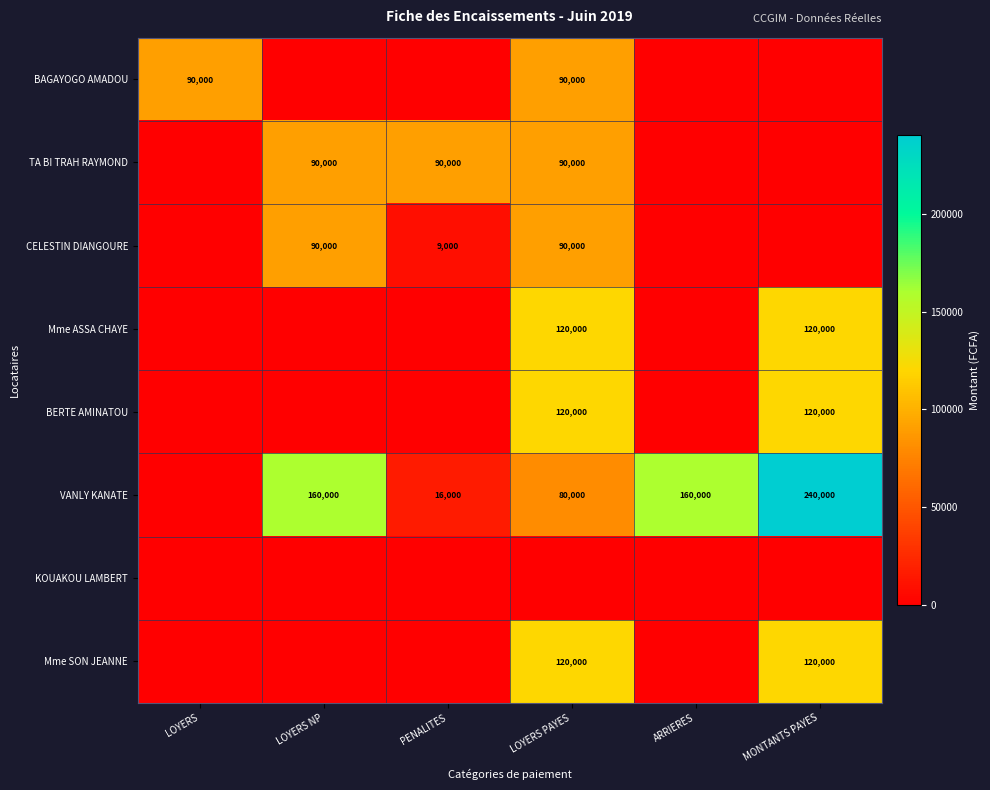

True or false: VANLY KANATE has a value of 16000 at PENALITES.

True